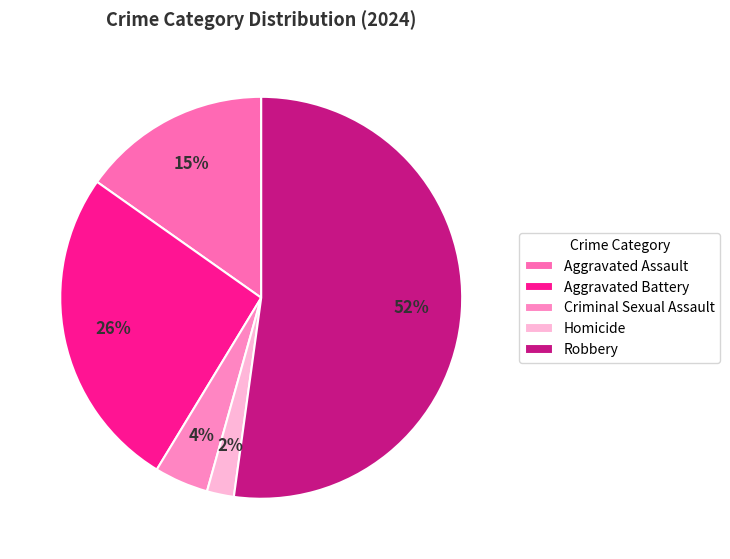

How many slices are in this pie chart?

5